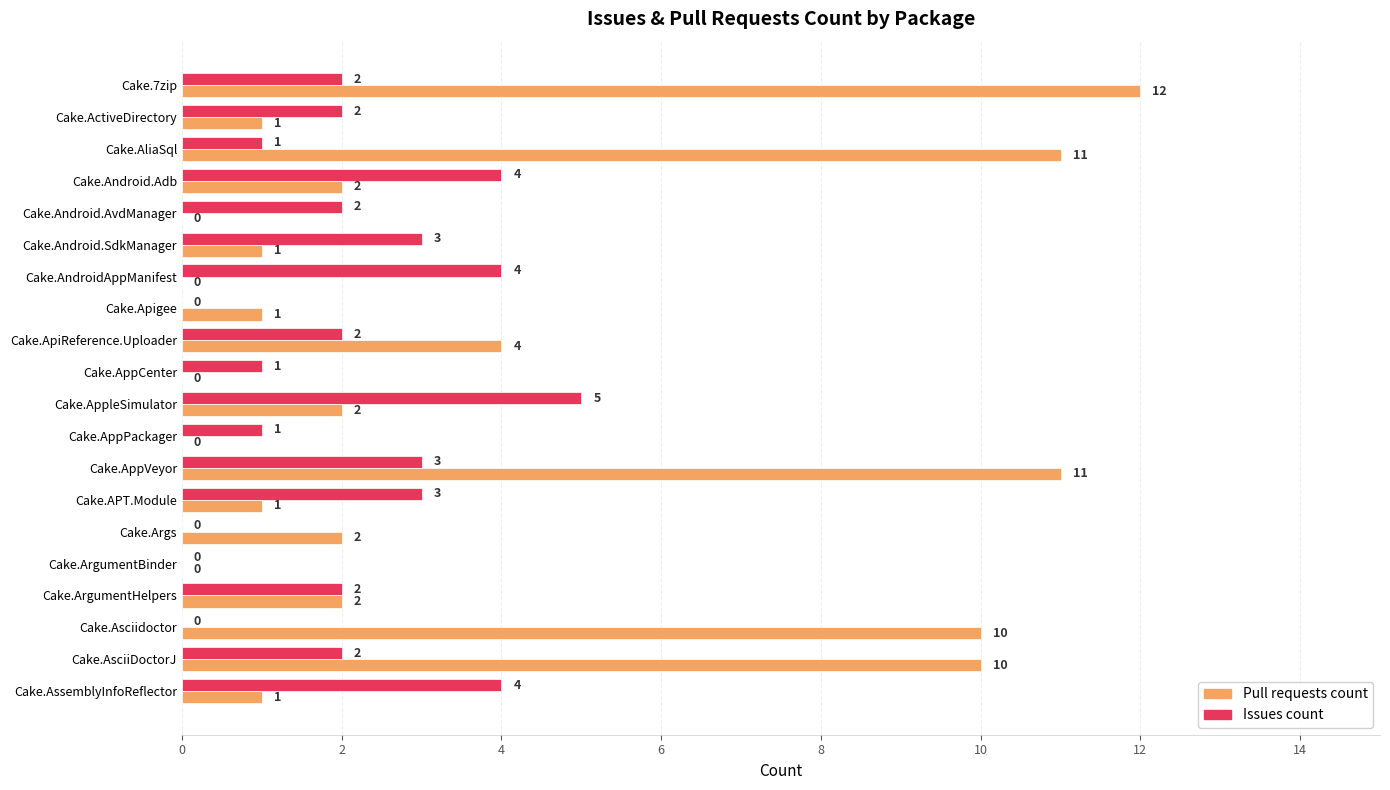

What are all the series names shown in the legend?

Pull requests count, Issues count